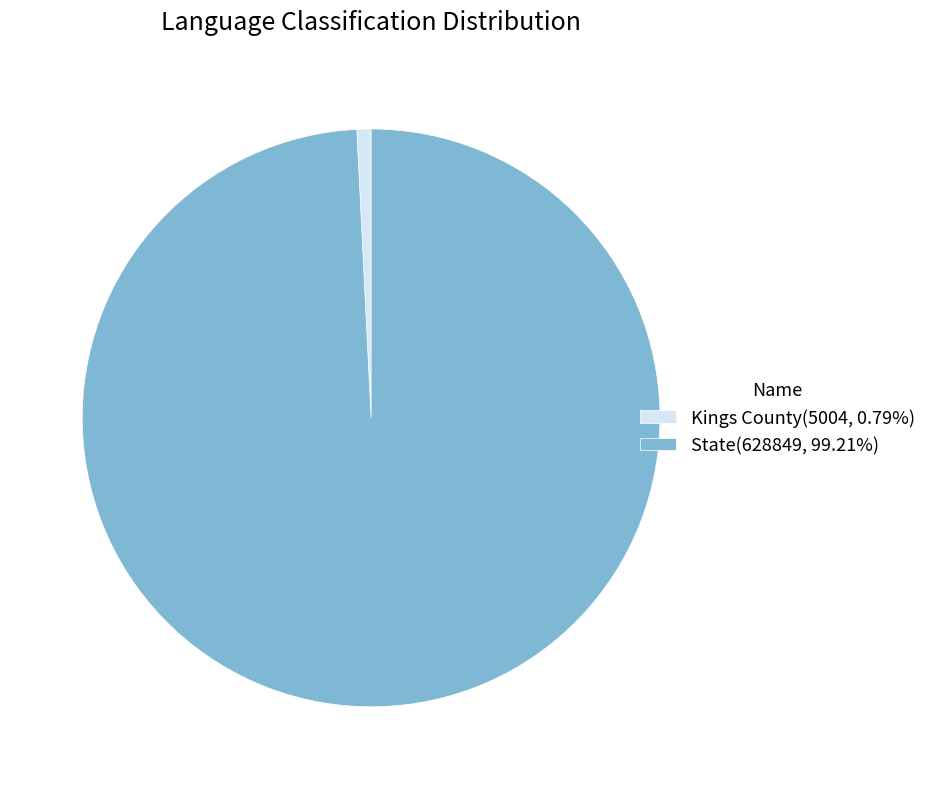

Rank the categories by value from highest to lowest.

State, Kings County